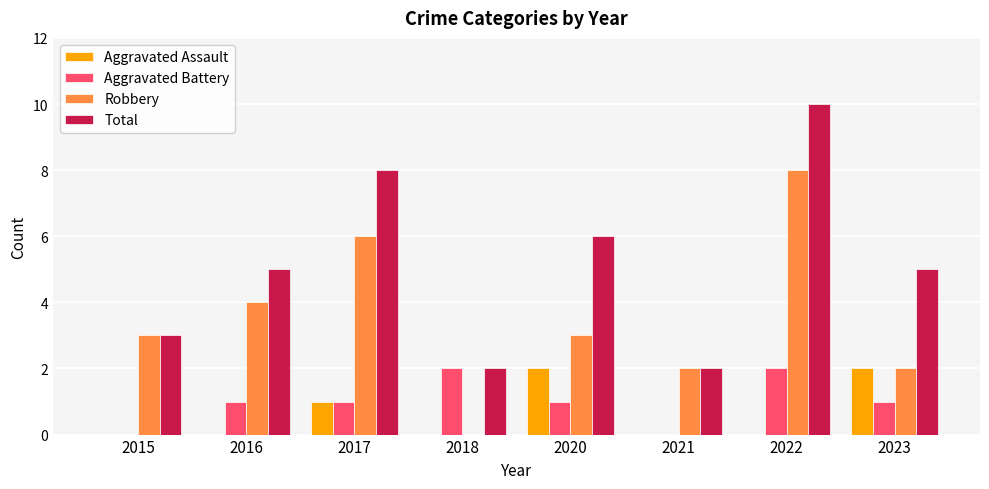

What are all the series names shown in the legend?

Aggravated Assault, Aggravated Battery, Robbery, Total